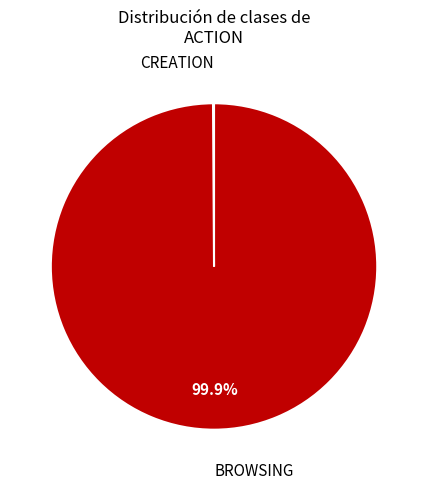

Which slice is the largest?

BROWSING